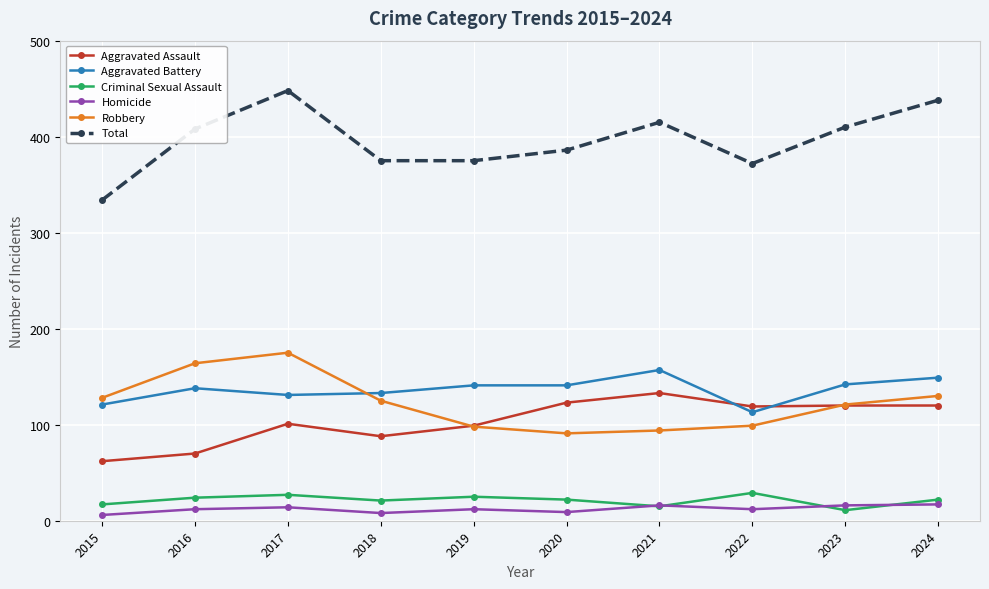

What is the greatest value displayed?

448